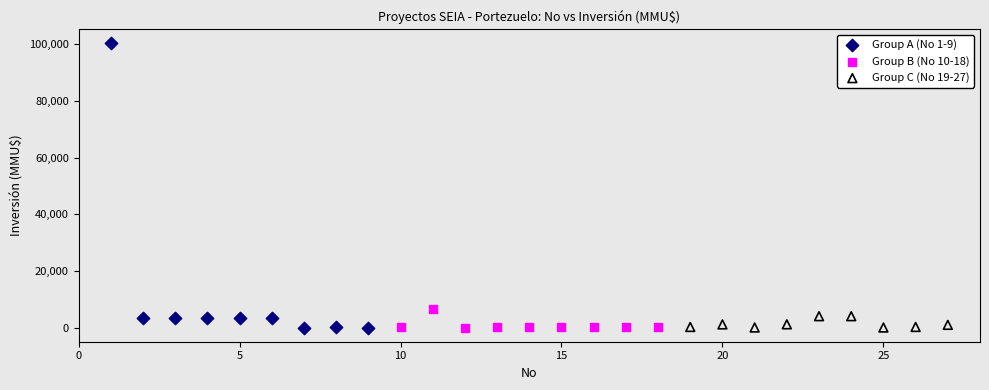

Which series has the widest spread of Y values?

Group A (No 1-9)